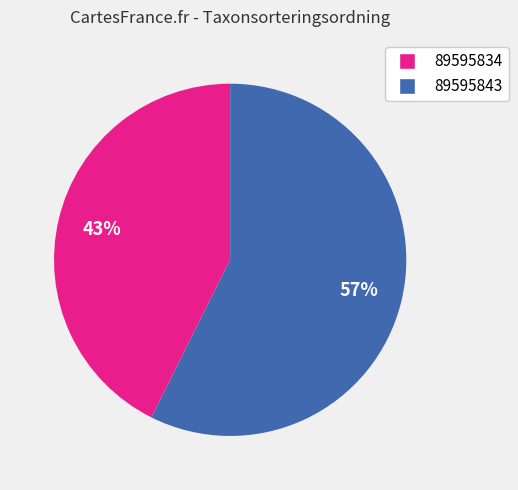

Rank the categories by value from lowest to highest.

89595834, 89595843